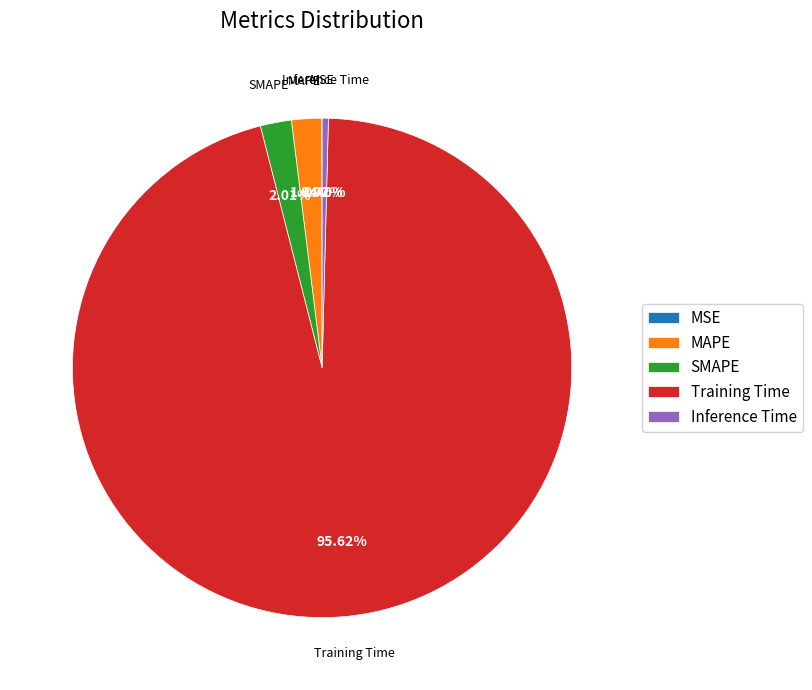

Which has a higher value, Inference Time or Training Time?

Training Time